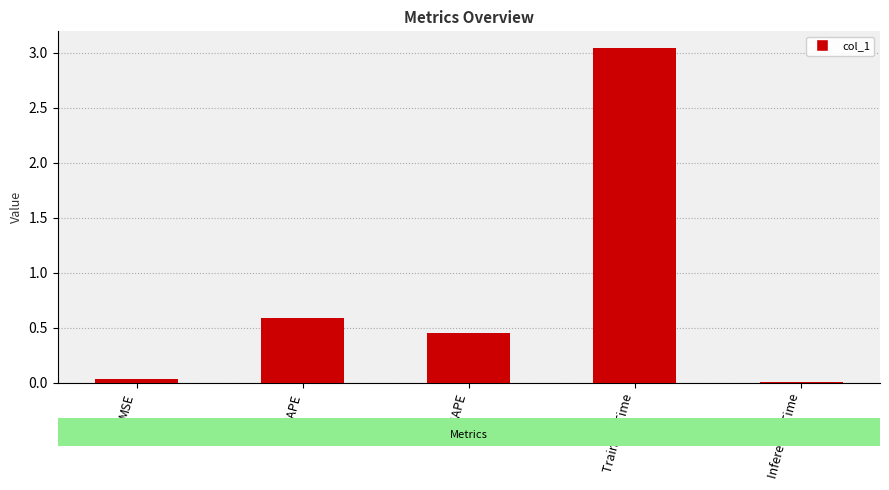

At which category does the chart reach its peak across all series?

Training Time